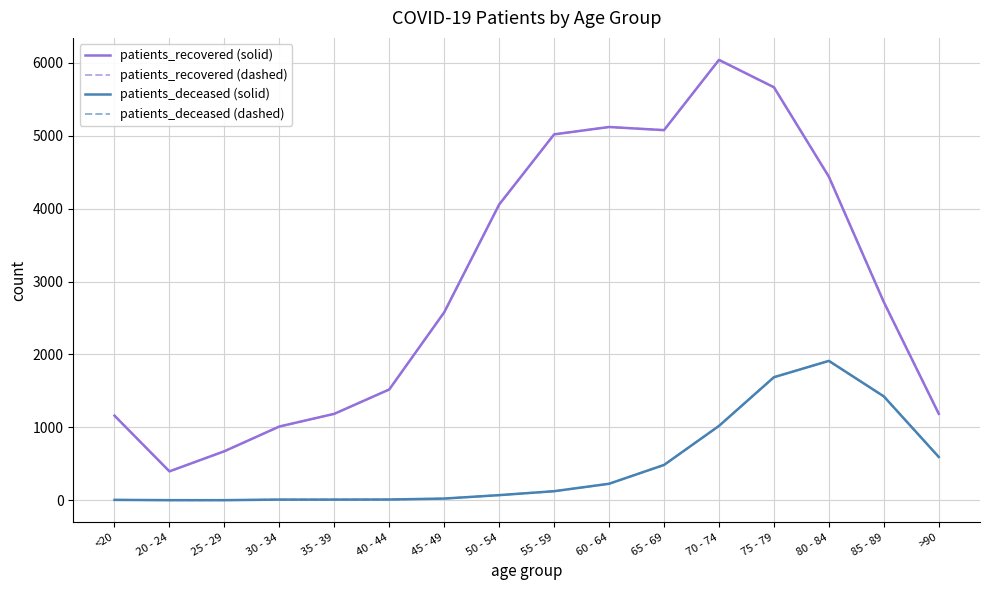

Reading right to left, extract all data points from this chart.

patients_recovered (solid): 1186	2718	4437	5664	6039	5076	5119	5018	4056	2578	1520	1186	1012	673	397	1161
patients_recovered (dashed): 1186	2718	4437	5664	6039	5076	5119	5018	4056	2578	1520	1186	1012	673	397	1161
patients_deceased (solid): 594	1425	1912	1688	1020	485	227	125	71	24	11	10	10	2	2	6
patients_deceased (dashed): 594	1425	1912	1688	1020	485	227	125	71	24	11	10	10	2	2	6